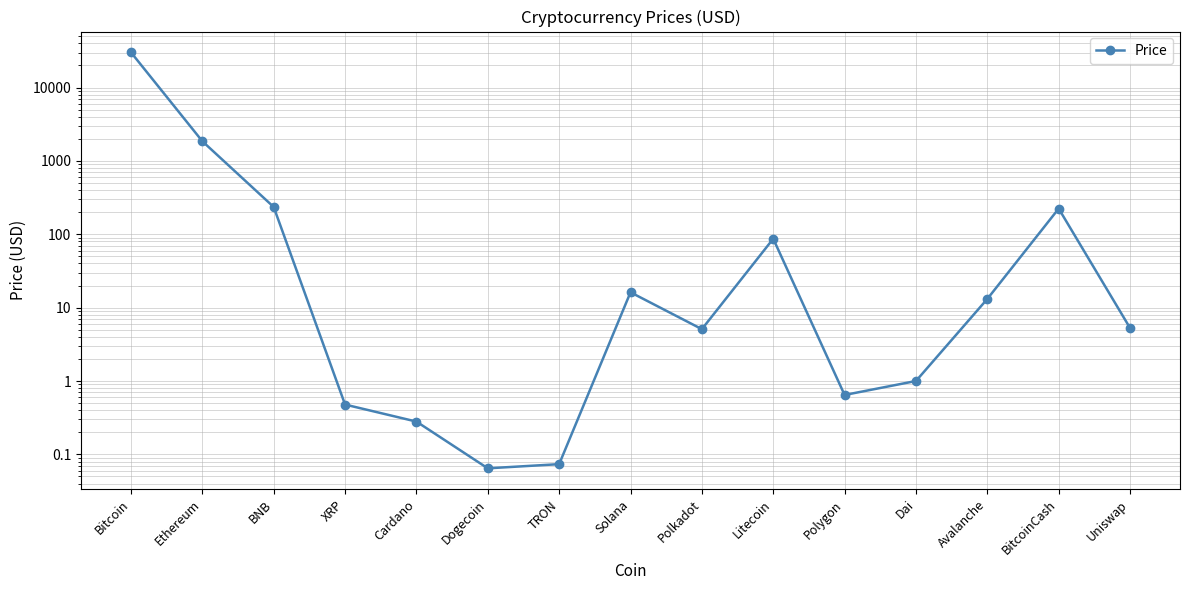

What is the sum of all values?

32639.8